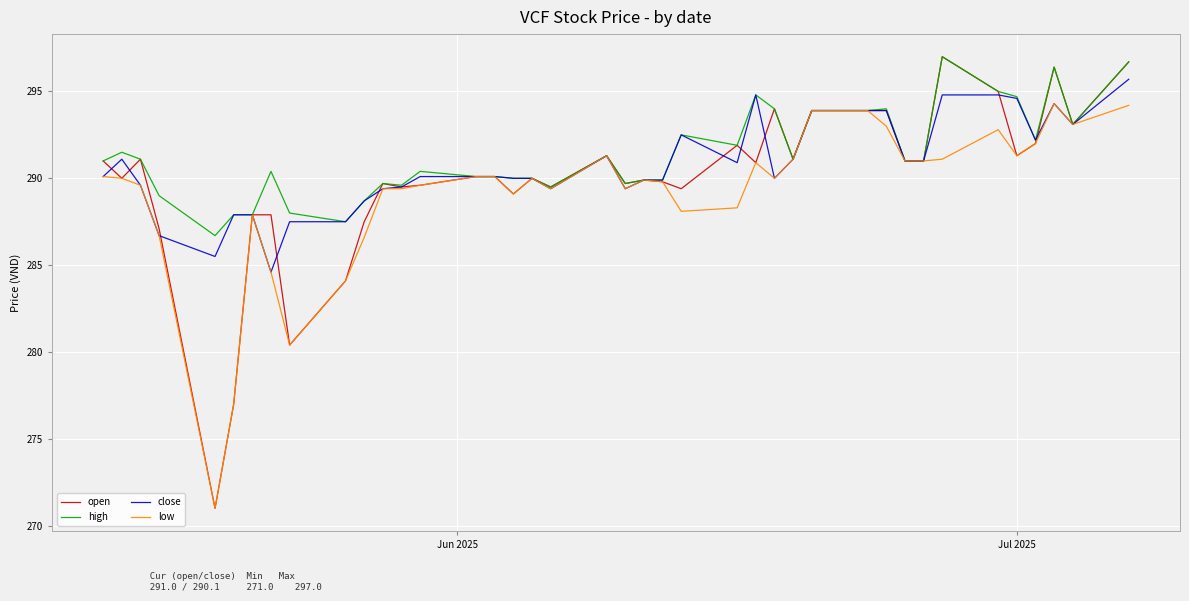

List the series in order of their overall mean, lowest first.

low, open, close, high